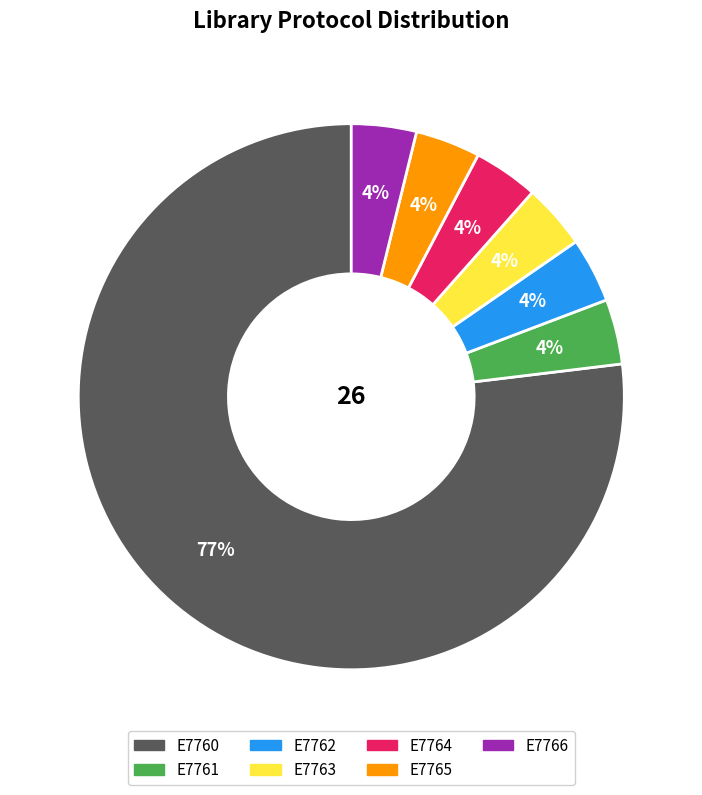

Which category accounts for the majority?

E7760